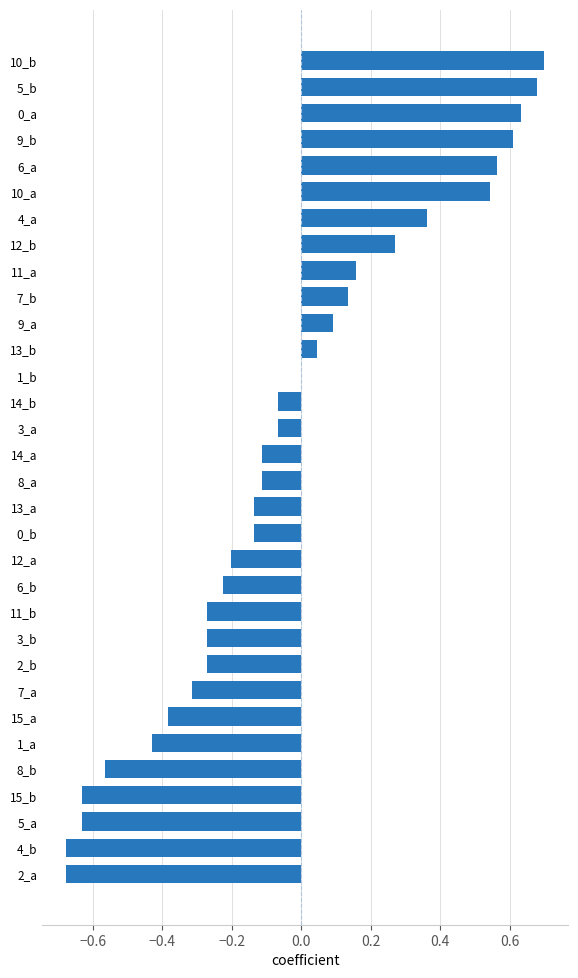

How many distinct data groups are displayed?

1